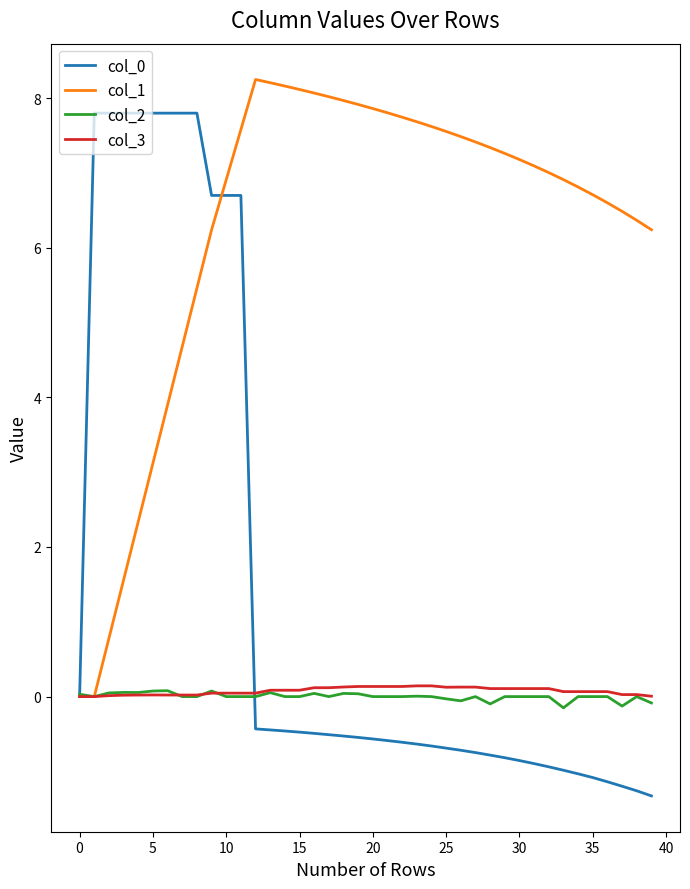

True or false: col_2 has more than 2 interior local peaks.

True